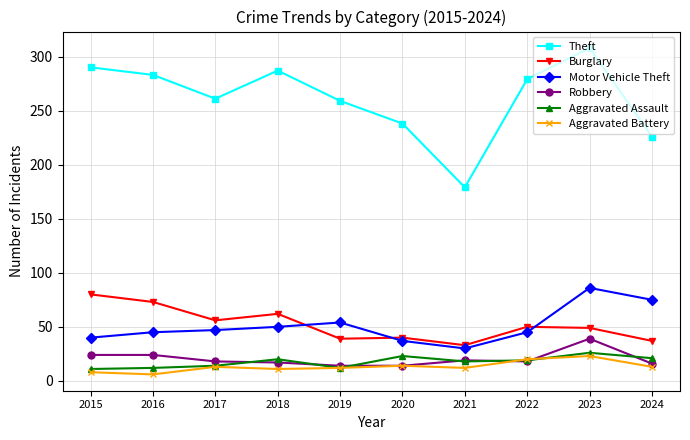

What is the difference between the maximum and minimum values in the Theft series?

129